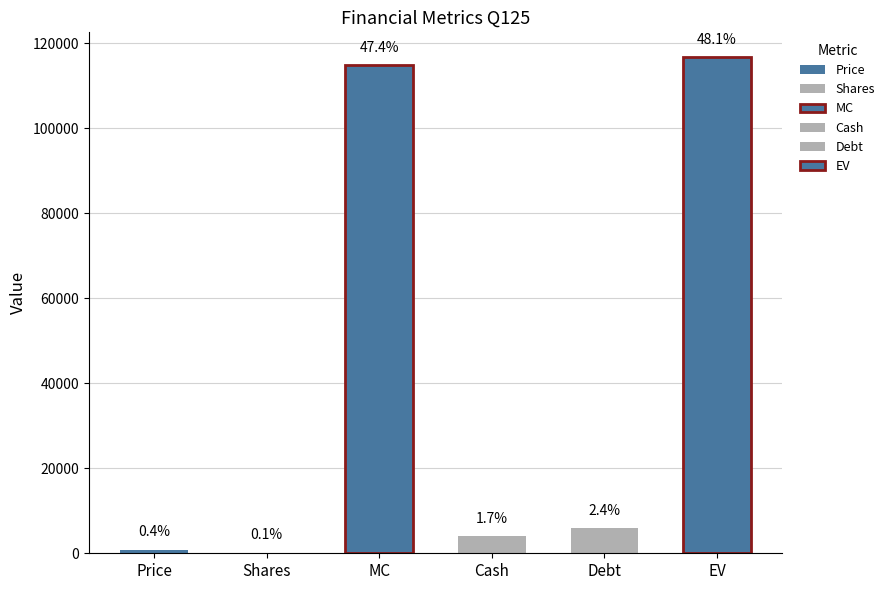

Are the bars horizontal?

No